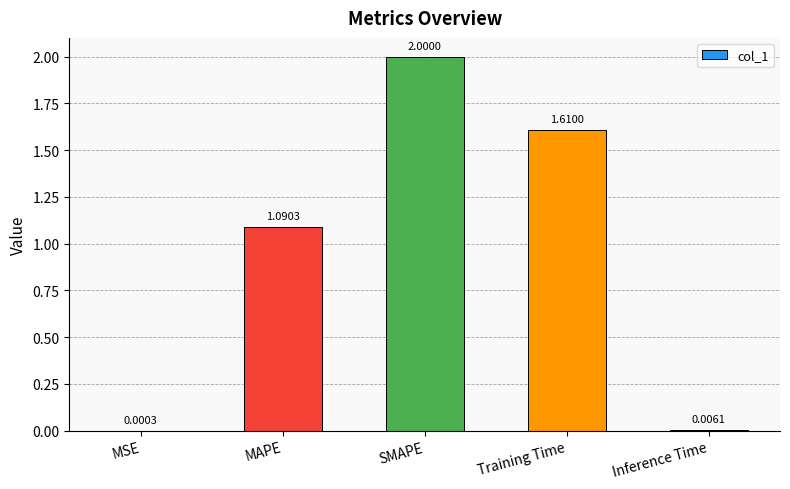

What is the sum of all values?

4.7